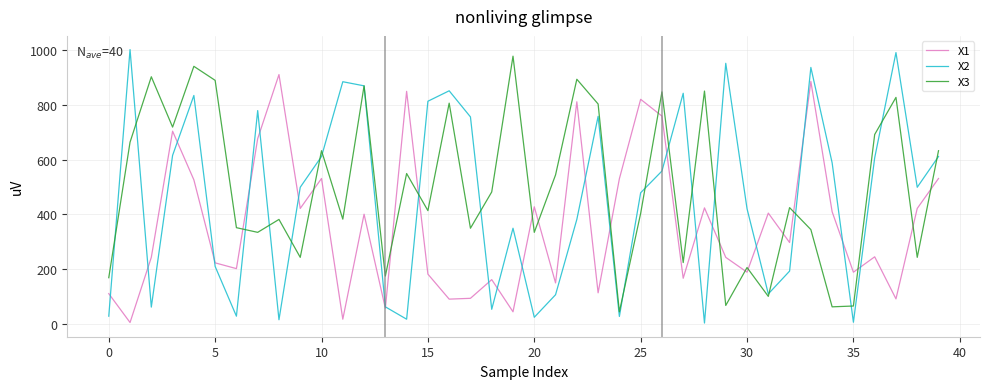

List the series in order of their overall mean, lowest first.

X1, X2, X3